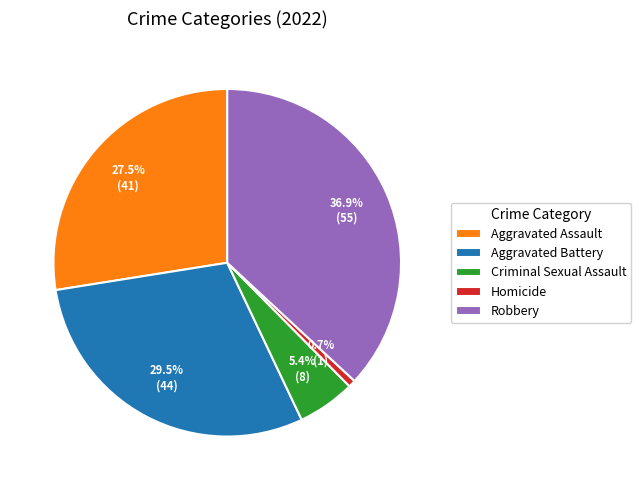

How many segments does this pie chart have?

5